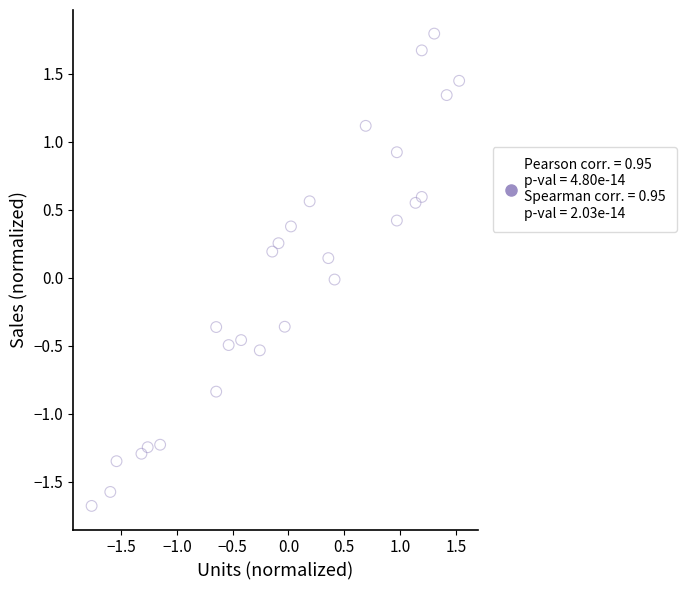

What is the range of X values (max minus min)?

3.3